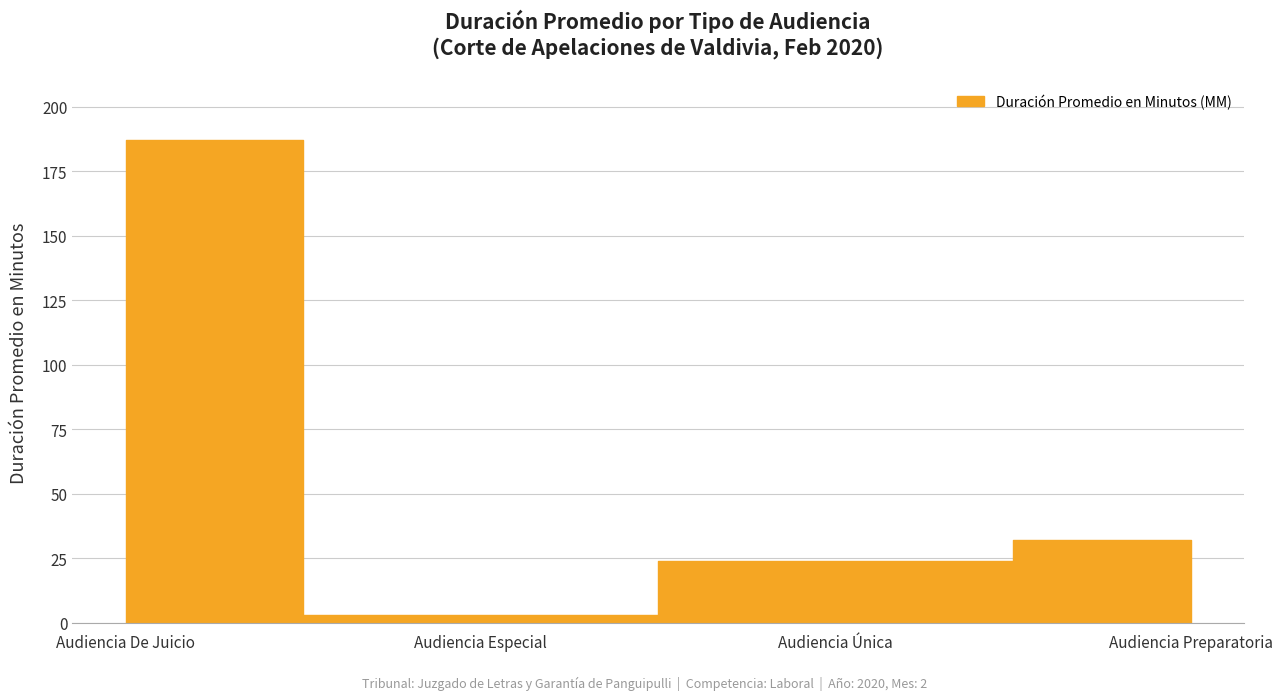

Which label corresponds to the largest value in the chart?

Audiencia De Juicio